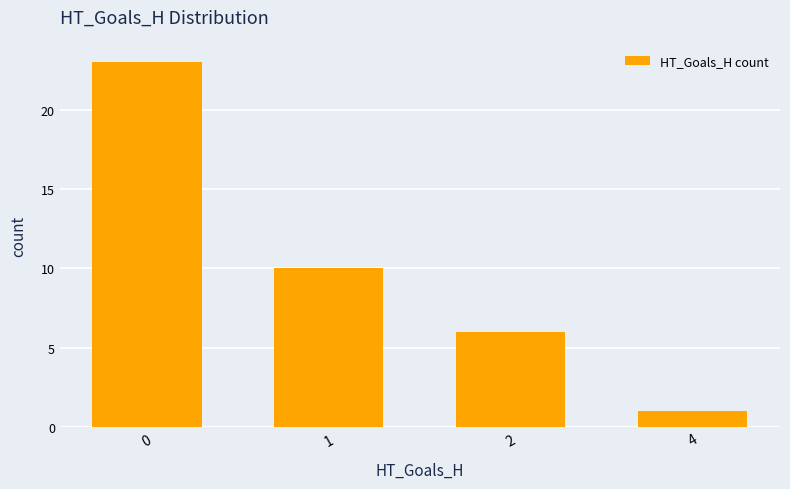

How many categories are shown in the chart?

4